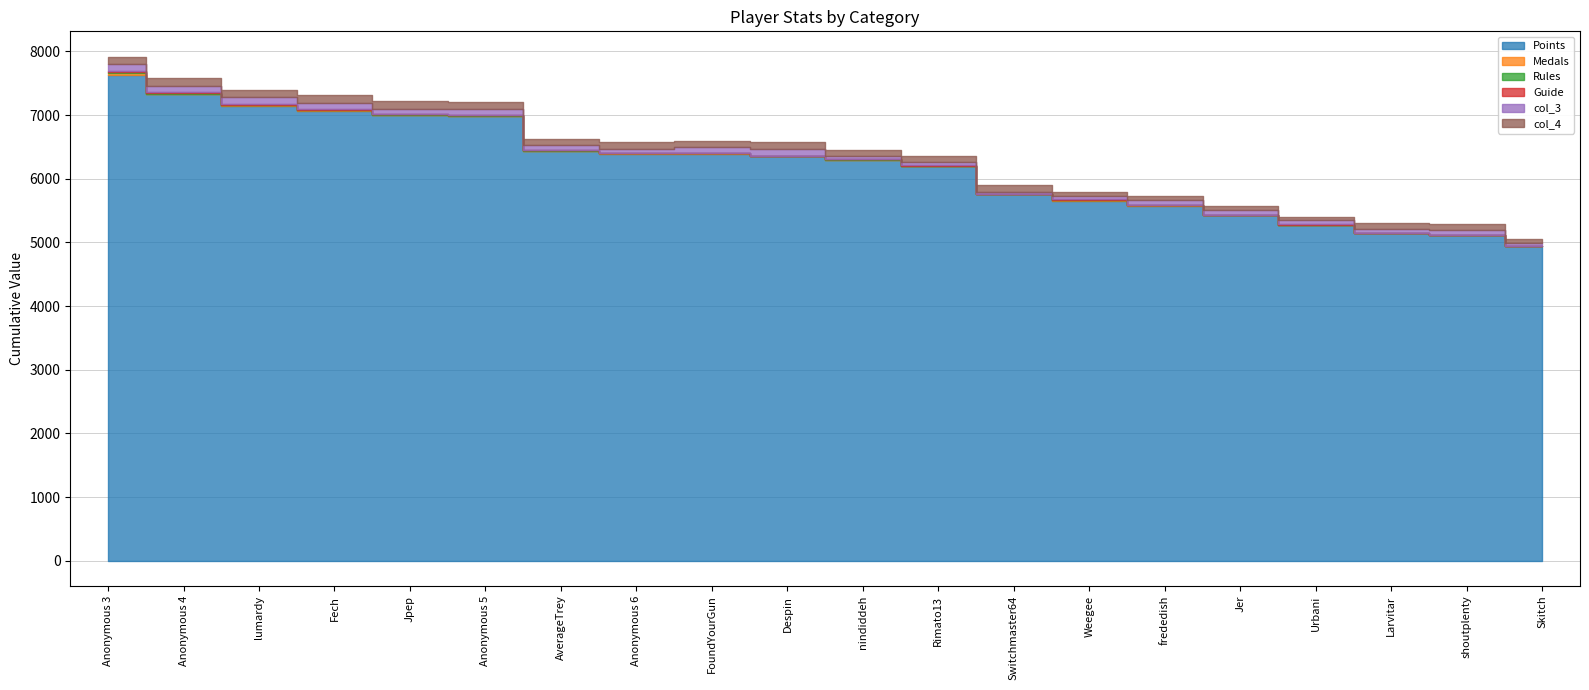

How many distinct data groups are displayed?

6